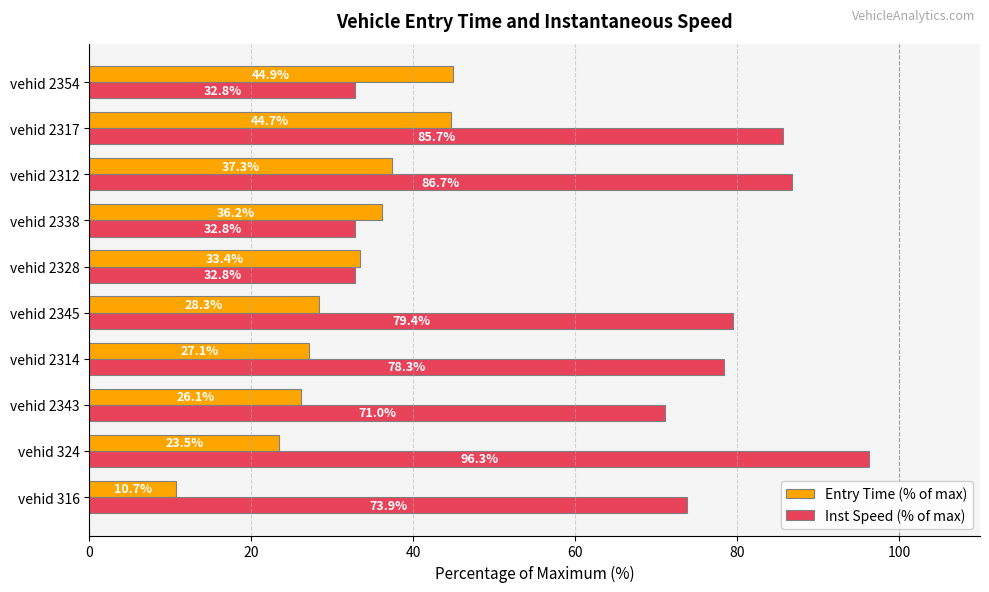

At vehid 316, list the series in order from smallest to largest.

Entry Time (% of max), Inst Speed (% of max)